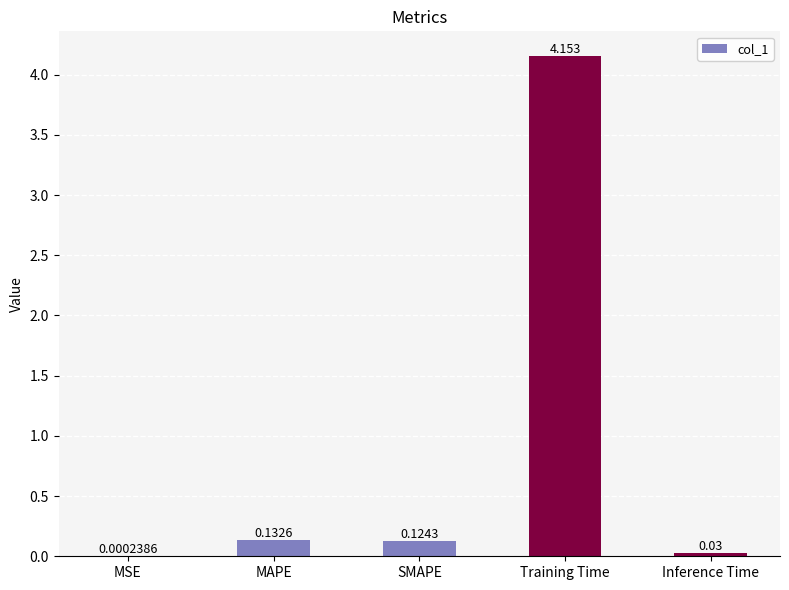

Where is the data nearest to the value 2?

MAPE